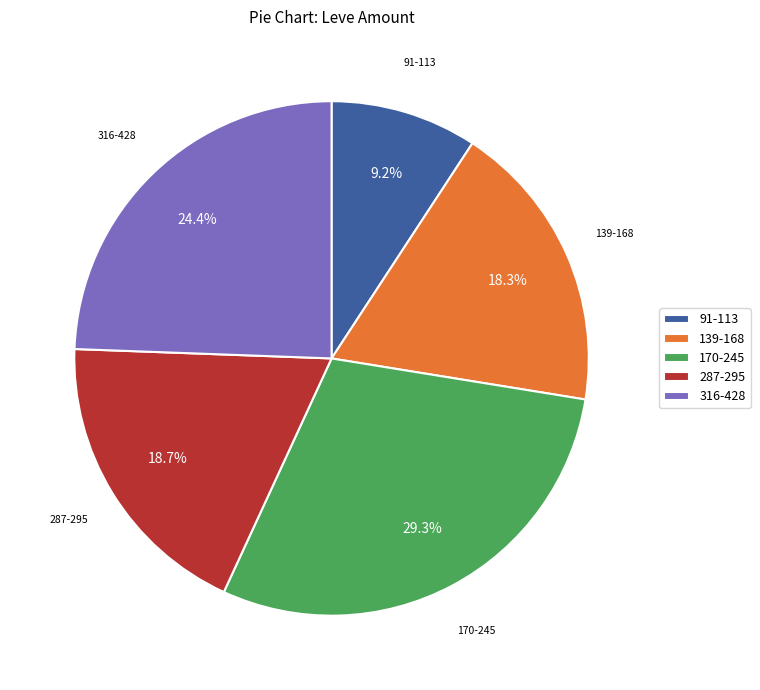

What percentage do 287-295 and 139-168 together represent?

37.0%